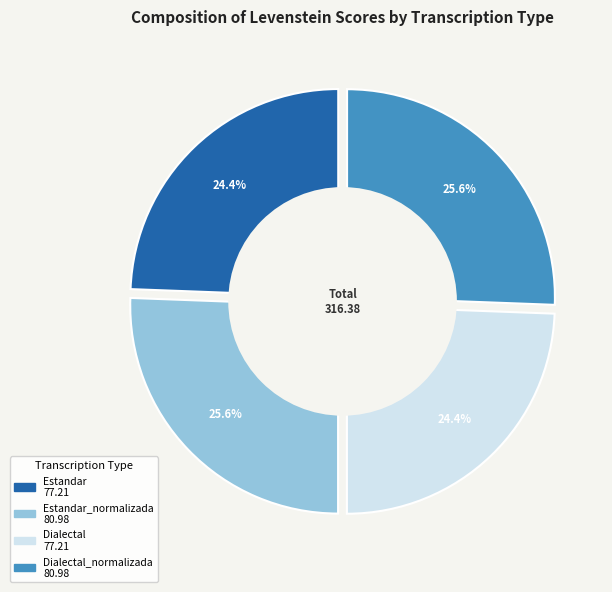

Is it true that Dialectal_normalizada is 34% of the pie?

False